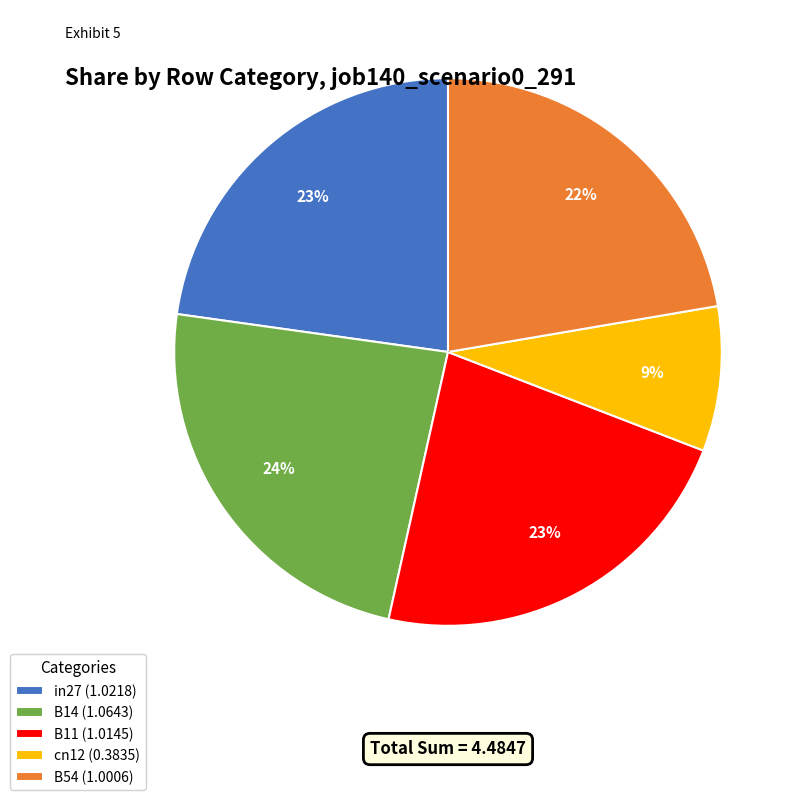

Between B14 and B11, which is larger?

B14